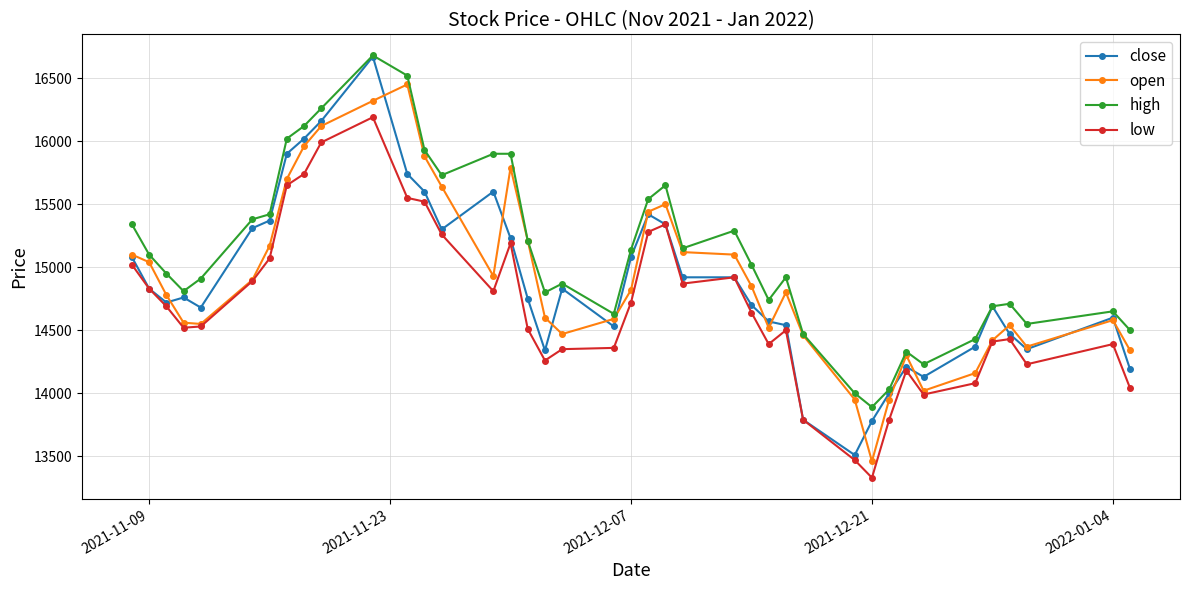

What is the value of the low point at the 7th from the left?

15070